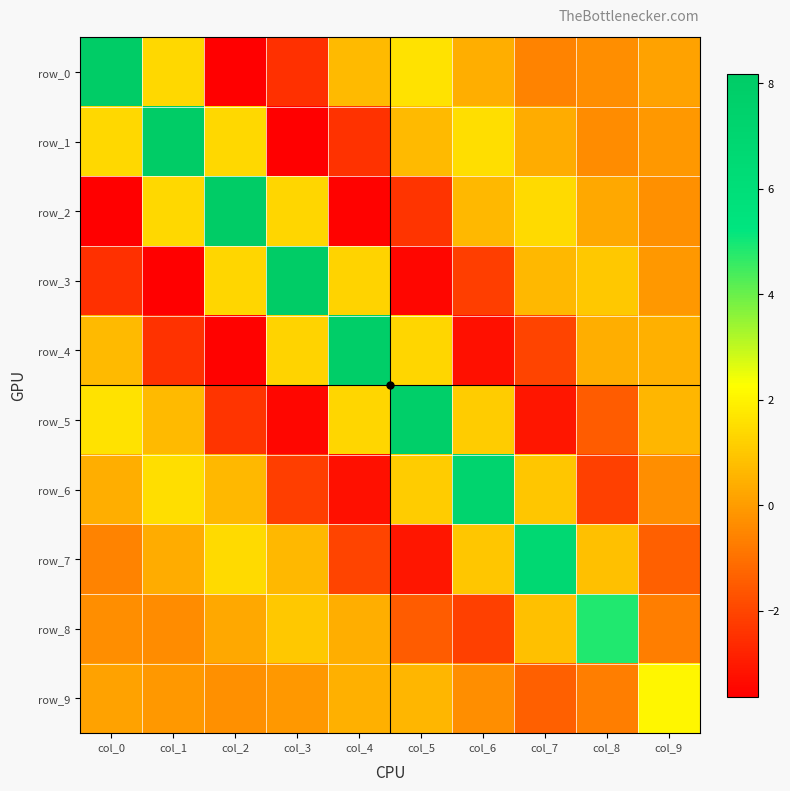

Between col_2 and col_1, which is larger?

col_1